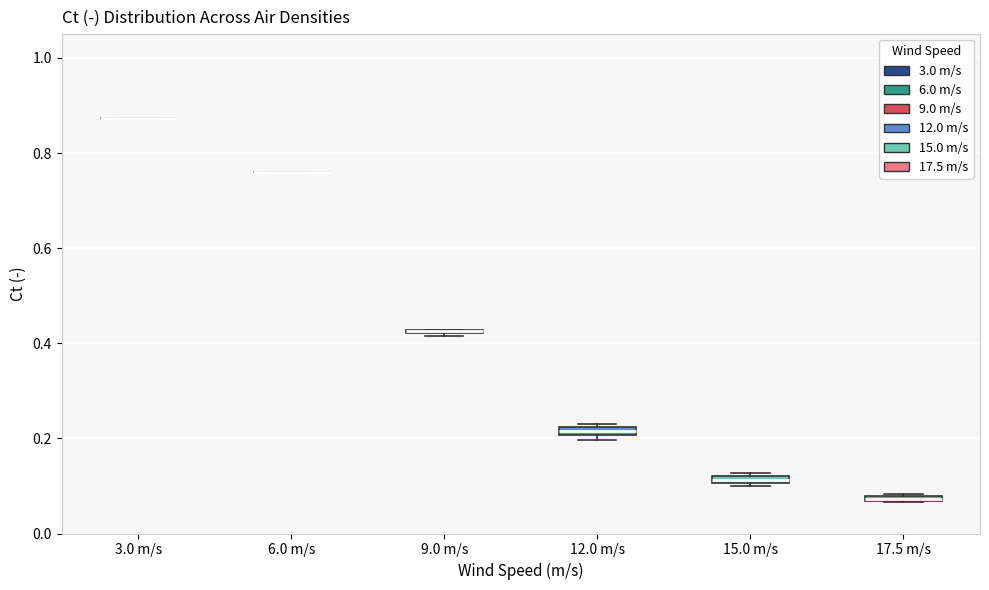

Where is the upper edge of the box for 17.5 m/s on the y-axis? The values are not printed on the chart, so give them approximately, as read against the axis.

0.08